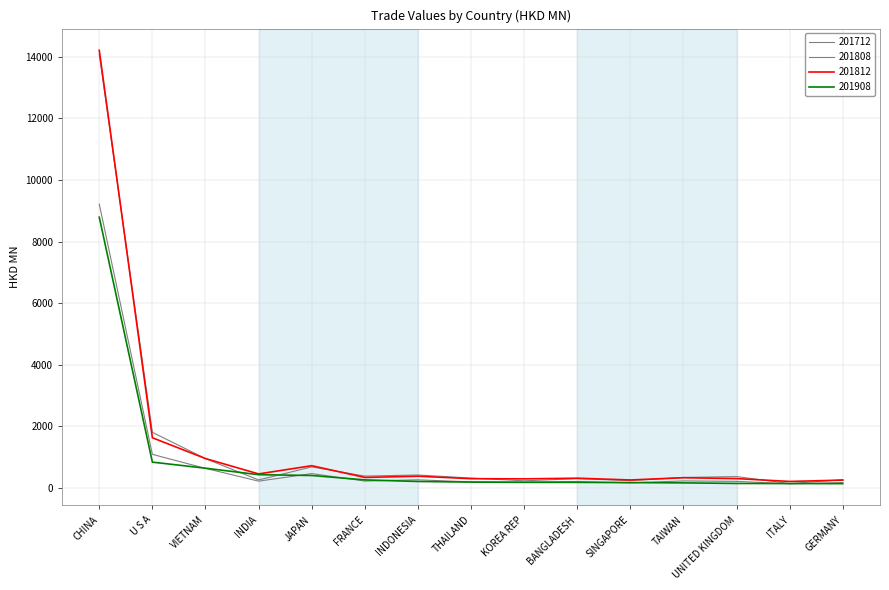

Does the chart display data point markers on the line(s)?

No